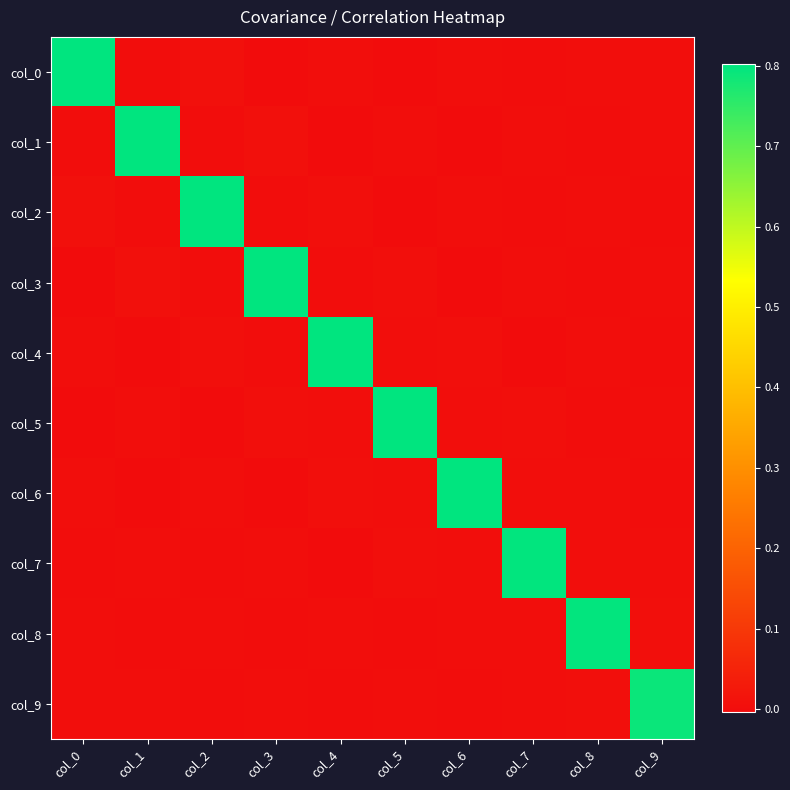

Reading right to left, transcribe all the data shown in this chart.

col_0: col_9=-0.0	col_8=0.0	col_7=-0.0	col_6=0.0	col_5=-0.0	col_4=0.0	col_3=-0.0	col_2=0.0	col_1=-0.0	col_0=0.8
col_1: col_9=0.0	col_8=-0.0	col_7=0.0	col_6=-0.0	col_5=0.0	col_4=-0.0	col_3=0.0	col_2=-0.0	col_1=0.8	col_0=-0.0
col_2: col_9=-0.0	col_8=0.0	col_7=-0.0	col_6=0.0	col_5=-0.0	col_4=0.0	col_3=-0.0	col_2=0.8	col_1=-0.0	col_0=0.0
col_3: col_9=0.0	col_8=-0.0	col_7=0.0	col_6=-0.0	col_5=0.0	col_4=-0.0	col_3=0.8	col_2=-0.0	col_1=0.0	col_0=-0.0
col_4: col_9=-0.0	col_8=0.0	col_7=-0.0	col_6=0.0	col_5=-0.0	col_4=0.8	col_3=-0.0	col_2=0.0	col_1=-0.0	col_0=0.0
col_5: col_9=0.0	col_8=-0.0	col_7=0.0	col_6=0.0	col_5=0.8	col_4=-0.0	col_3=0.0	col_2=-0.0	col_1=0.0	col_0=-0.0
col_6: col_9=-0.0	col_8=0.0	col_7=0.0	col_6=0.8	col_5=0.0	col_4=0.0	col_3=-0.0	col_2=0.0	col_1=-0.0	col_0=0.0
col_7: col_9=0.0	col_8=0.0	col_7=0.8	col_6=0.0	col_5=0.0	col_4=-0.0	col_3=0.0	col_2=-0.0	col_1=0.0	col_0=-0.0
col_8: col_9=0.0	col_8=0.8	col_7=0.0	col_6=0.0	col_5=-0.0	col_4=0.0	col_3=-0.0	col_2=0.0	col_1=-0.0	col_0=0.0
col_9: col_9=0.8	col_8=0.0	col_7=0.0	col_6=-0.0	col_5=0.0	col_4=-0.0	col_3=0.0	col_2=-0.0	col_1=0.0	col_0=-0.0